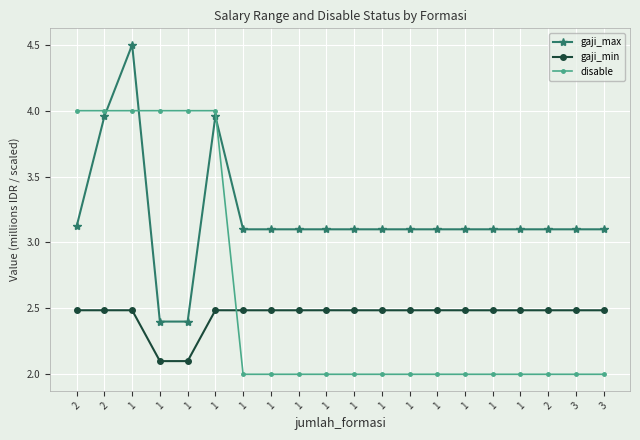

At which category does the chart reach its peak across all series?

1